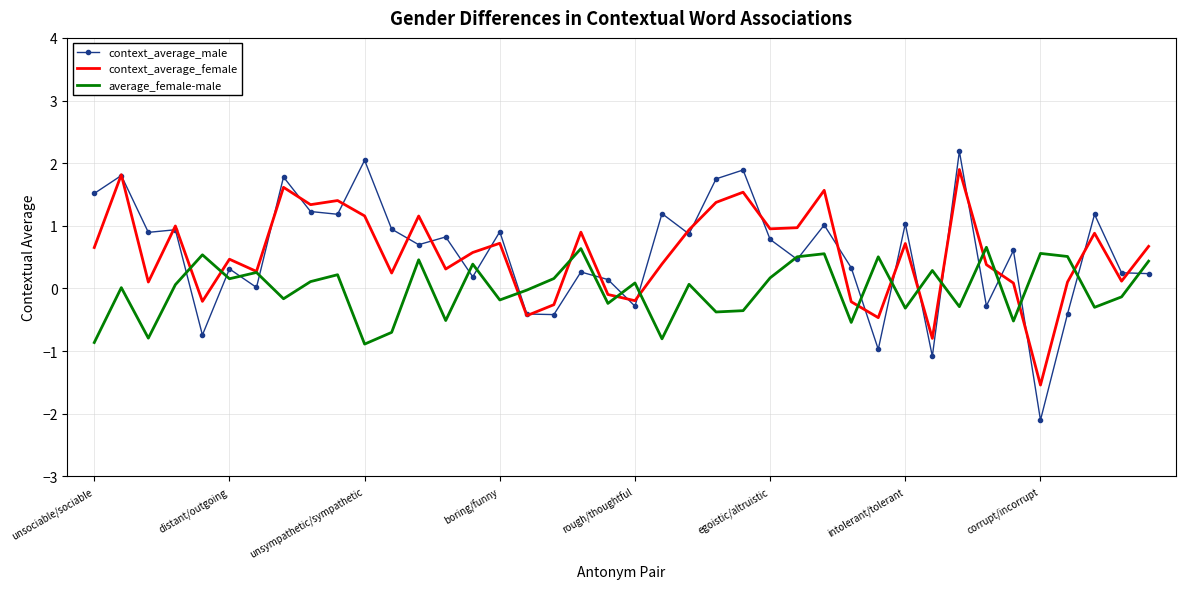

Which series has the largest range (max minus min)?

context_average_male